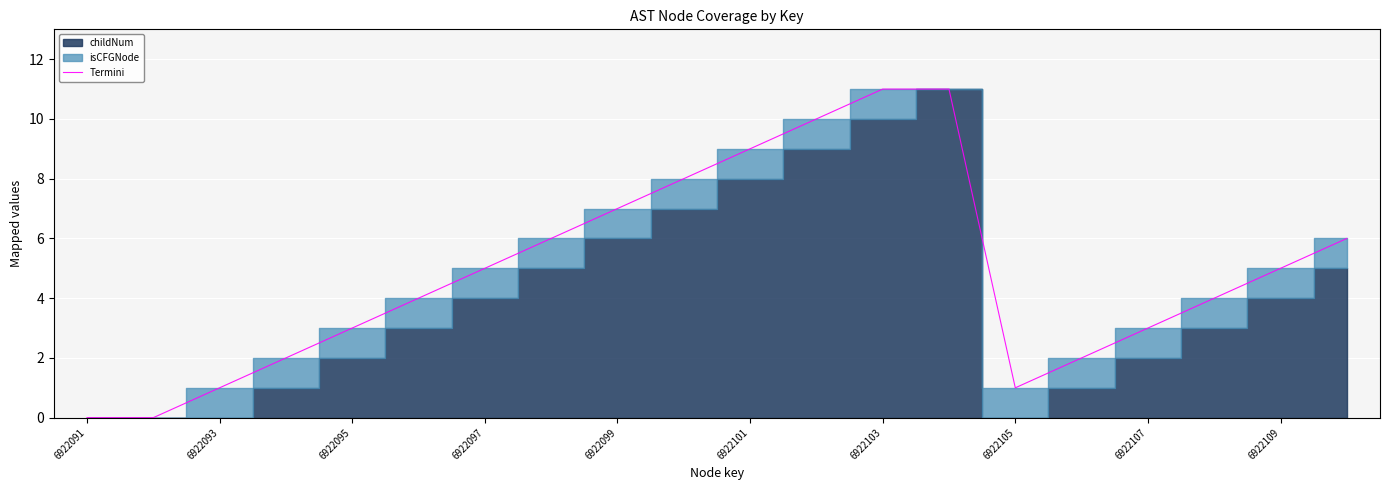

The Termini series shows 2 at 6922105. True or false?

False